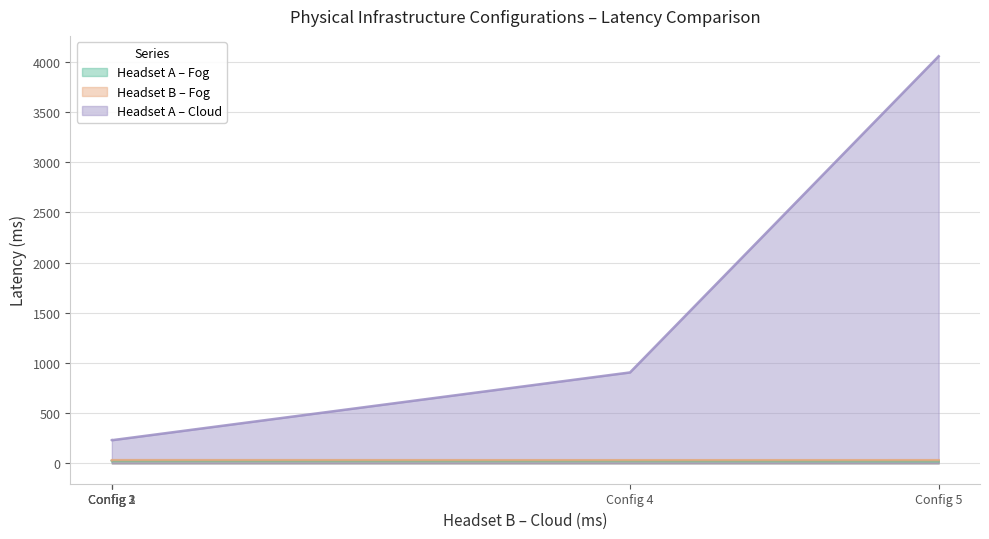

Does the chart display data point markers on the line(s)?

No